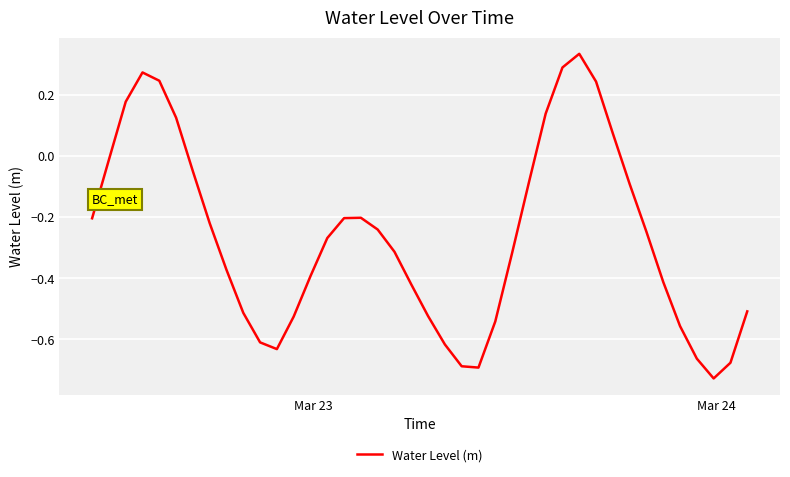

What is the difference between the maximum and minimum values?

1.1